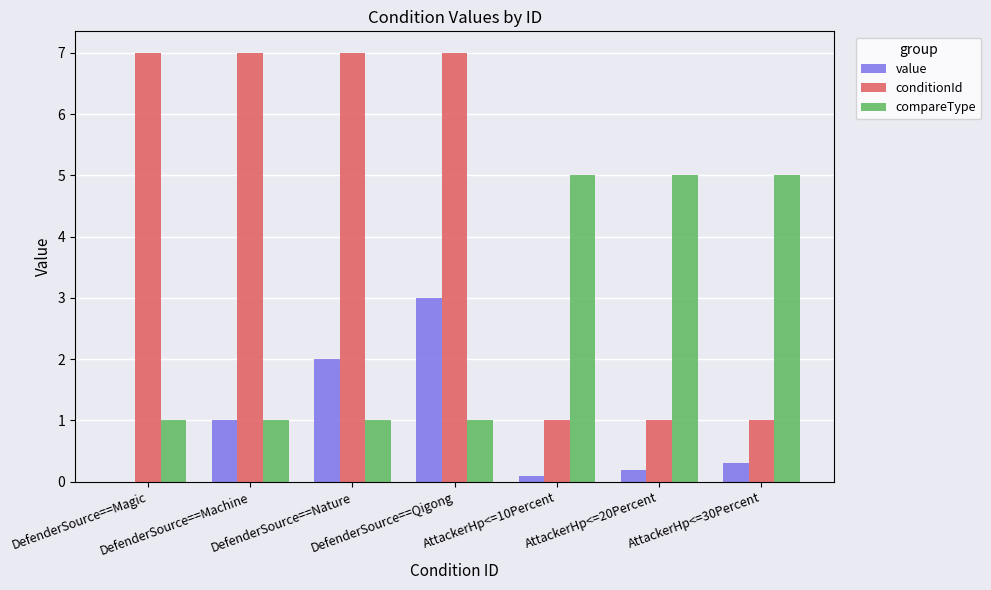

What is the sum of all compareType values?

19.0